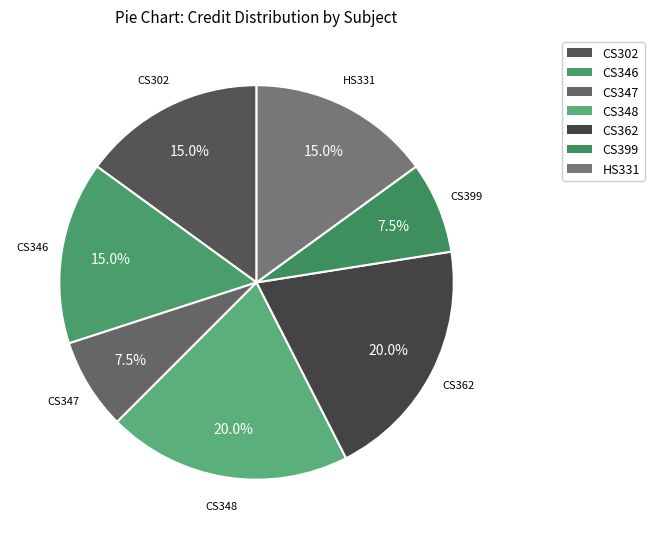

Does any single category account for the majority?

No